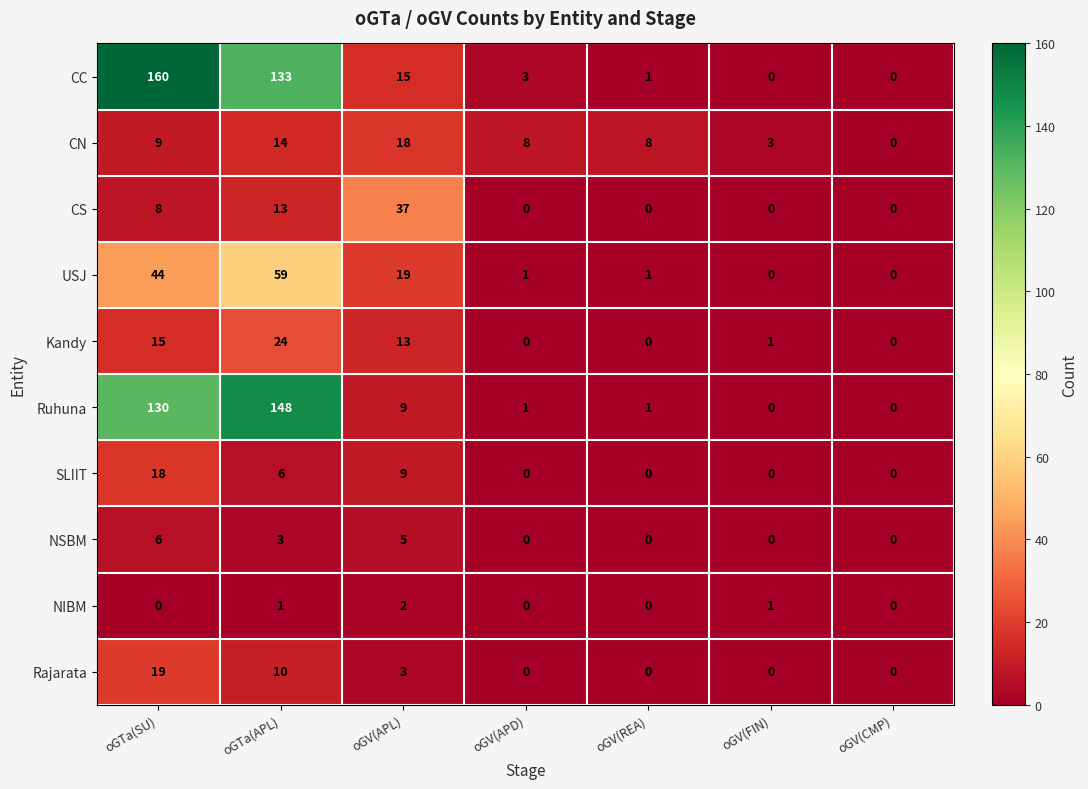

Rank the series at oGTa(APL) from lowest to highest value.

NIBM, NSBM, SLIIT, Rajarata, CS, CN, Kandy, USJ, CC, Ruhuna